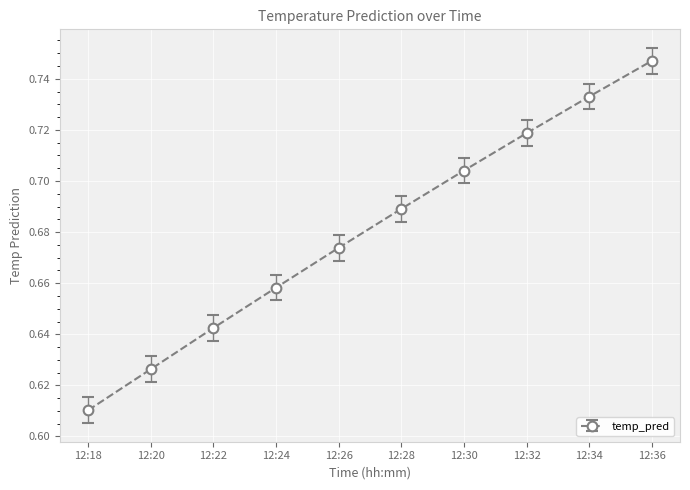

How many lines are shown in the chart?

1